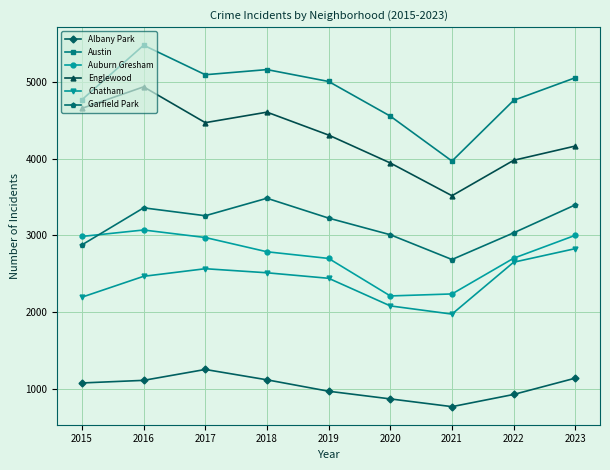

What is the difference between the maximum and minimum values in the Garfield Park series?

799